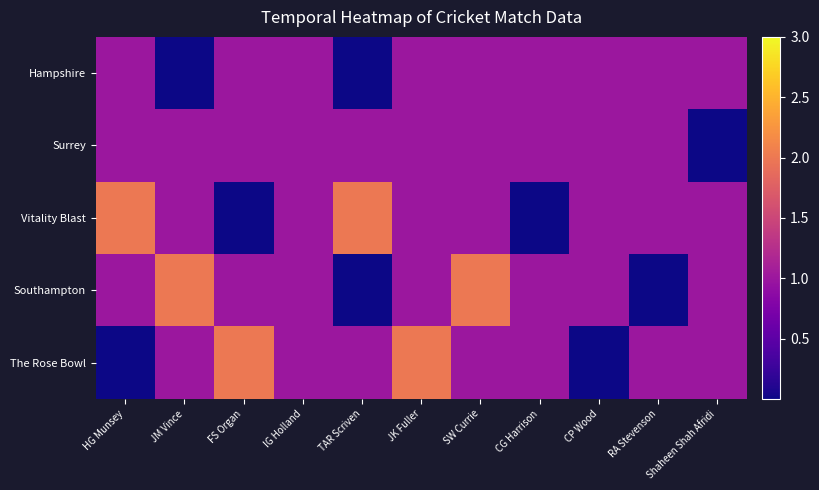

At which category is the sum across all series the highest?

JK Fuller